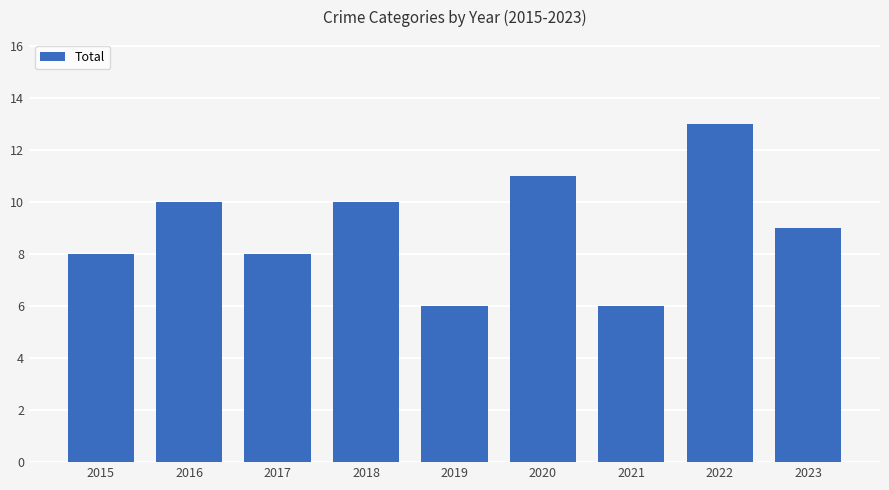

What is the maximum value shown in the chart?

13